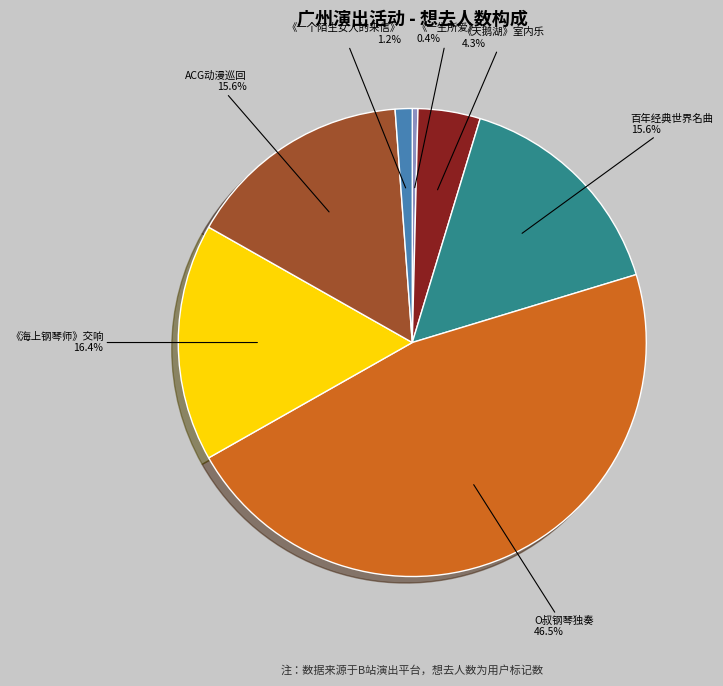

Does any single category account for the majority?

No